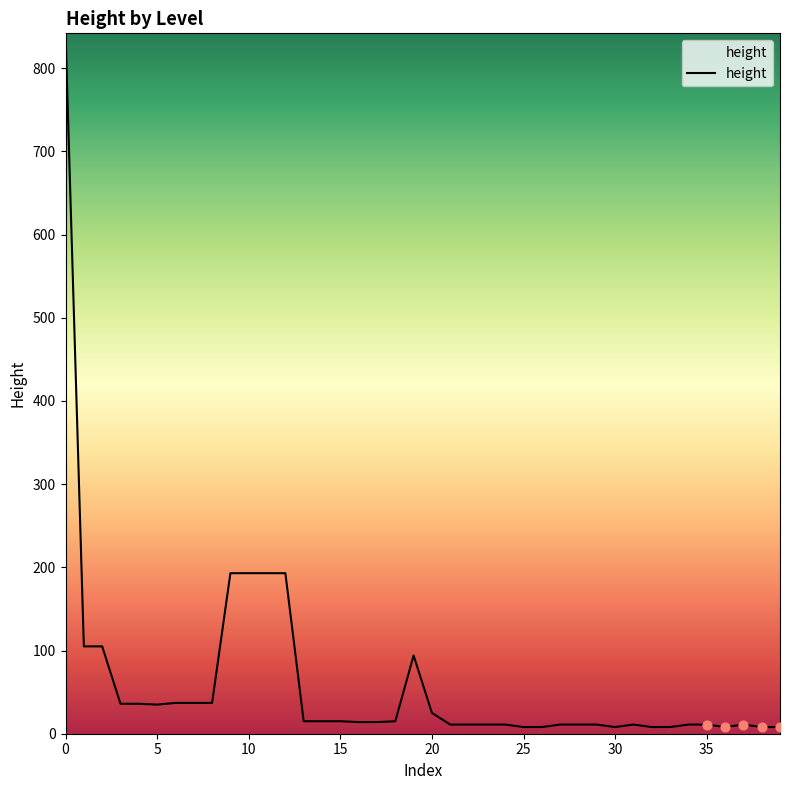

What is the difference between the maximum and minimum values?

834